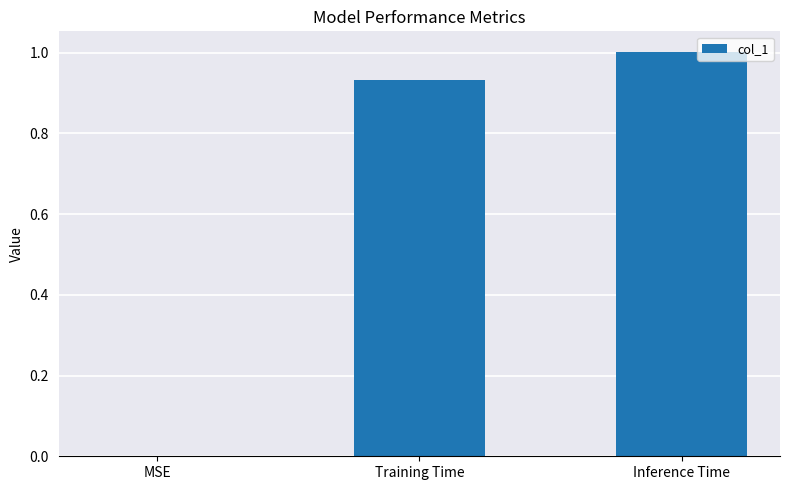

Are the bars horizontal?

No